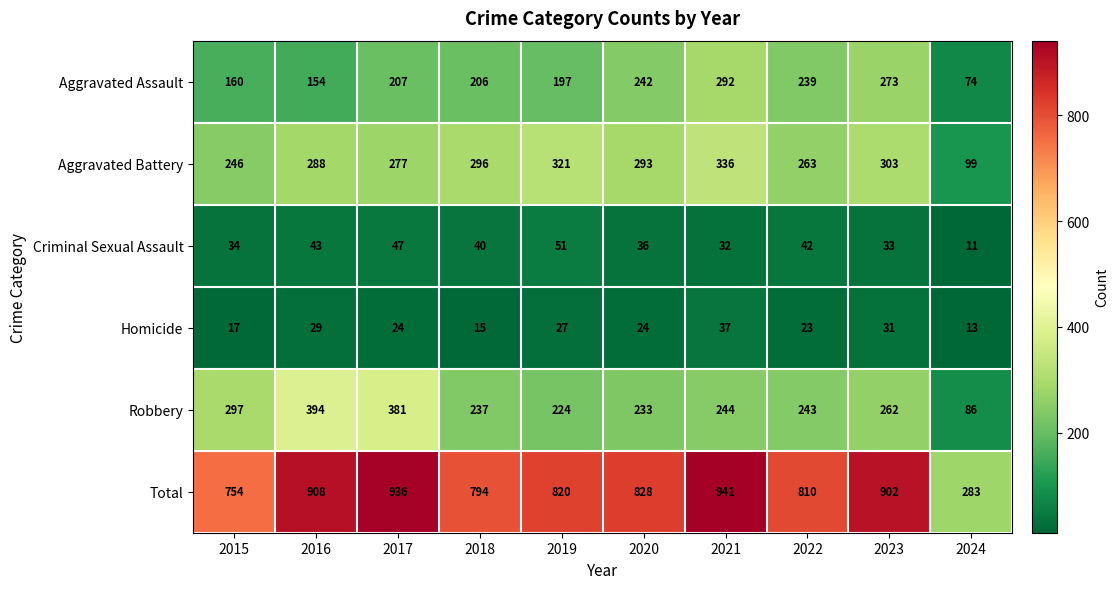

Where does the Total series first go above 828?

2016